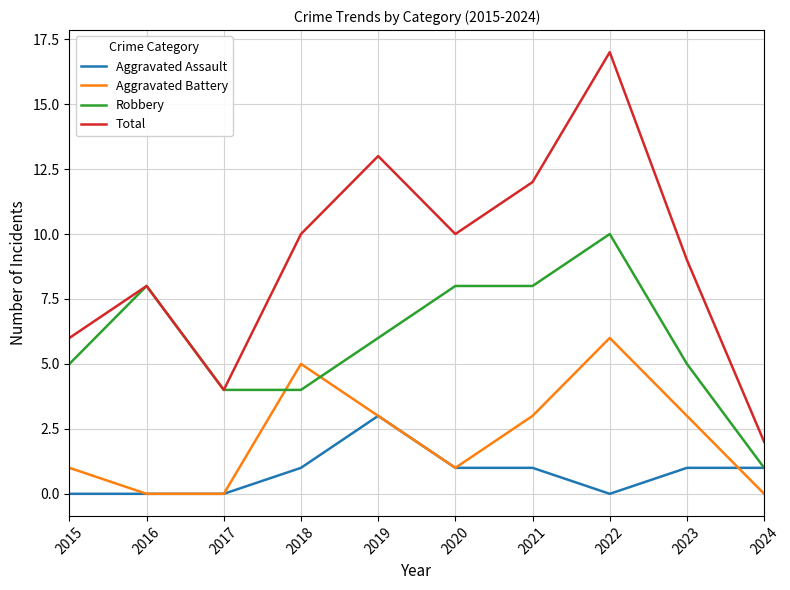

How many Robbery values are between 4 and 8?

8